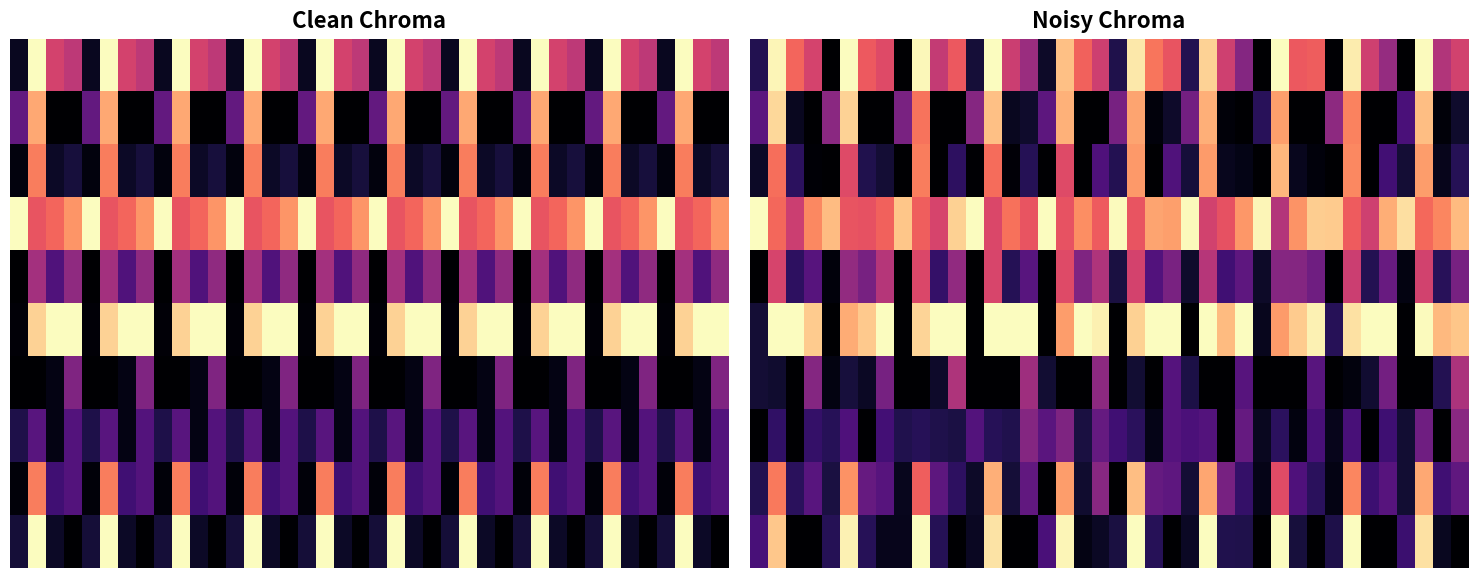

The row_6 series shows 0.1 at 10. True or false?

True